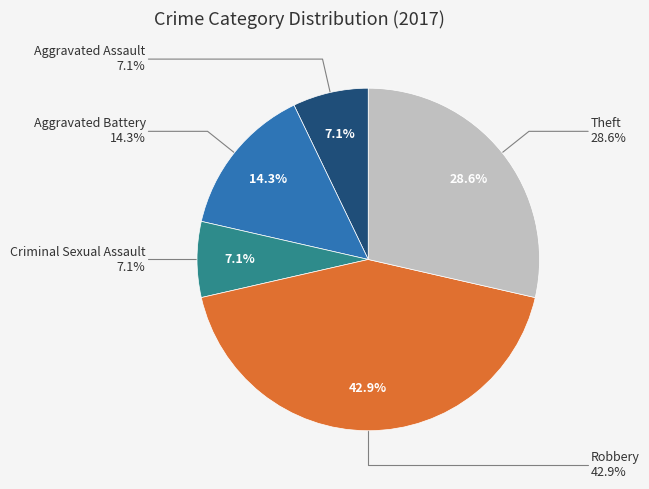

What percentage is the Robbery slice, to the nearest percent?

43%